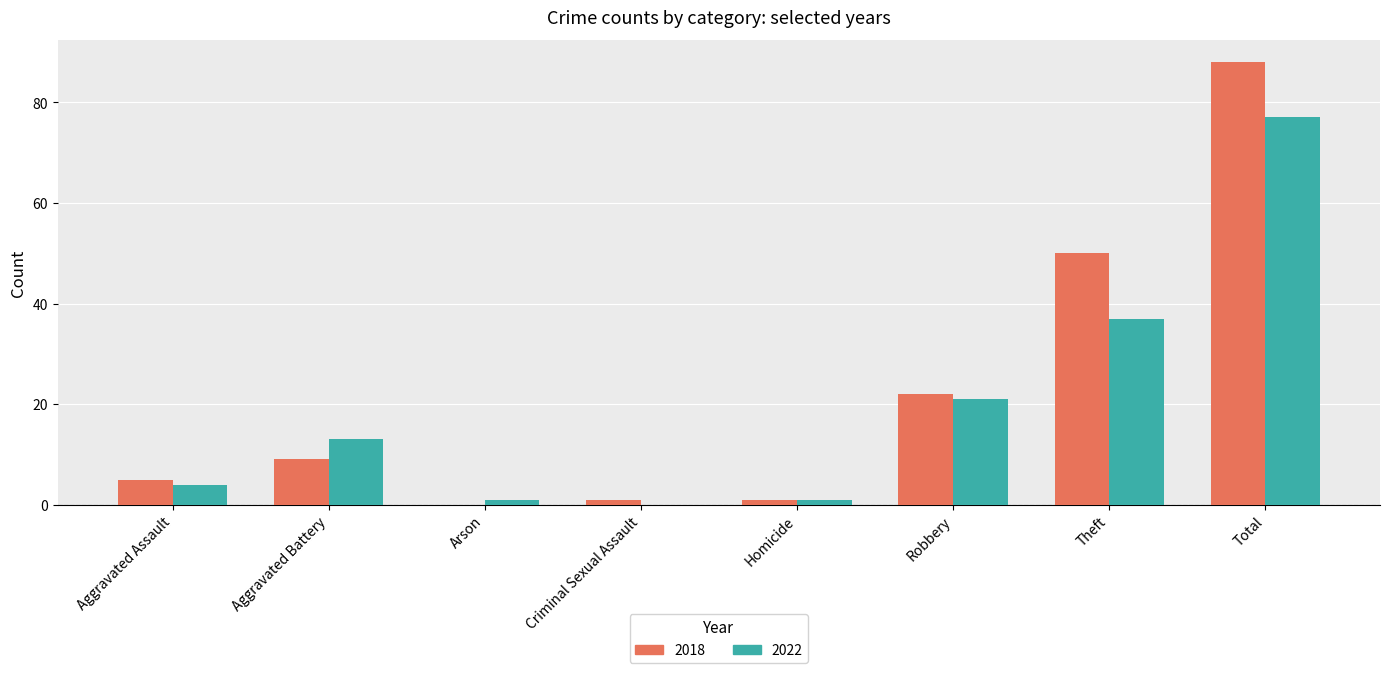

What is the sum of all 2018 values?

176